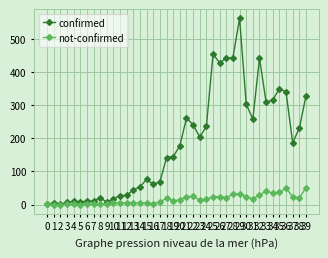

What is the difference between the confirmed values at 4 and 24?

226